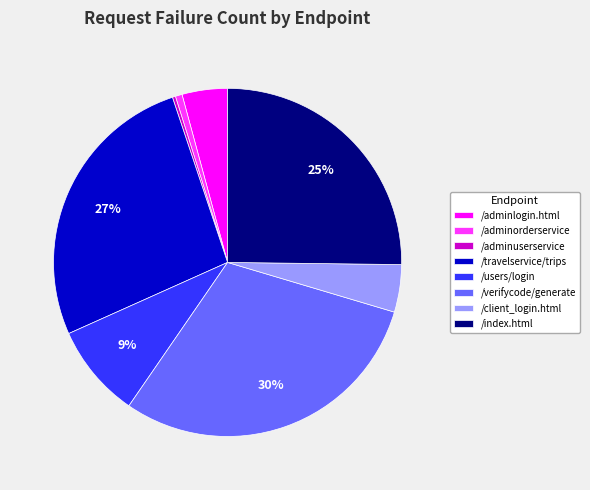

Do /adminuserservice and /users/login together represent more than half of the pie?

No